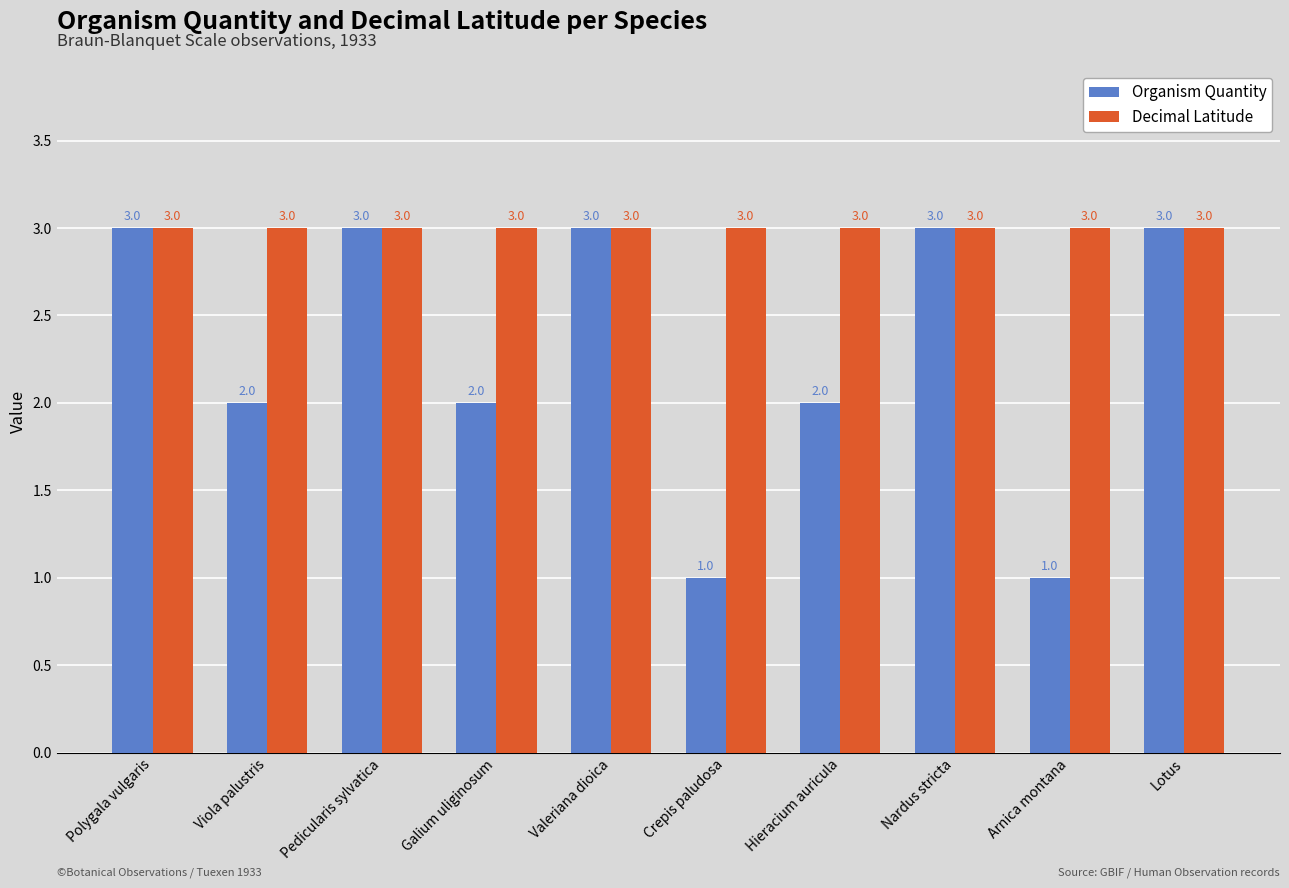

Are the bars grouped side by side (vs. stacked)?

Yes